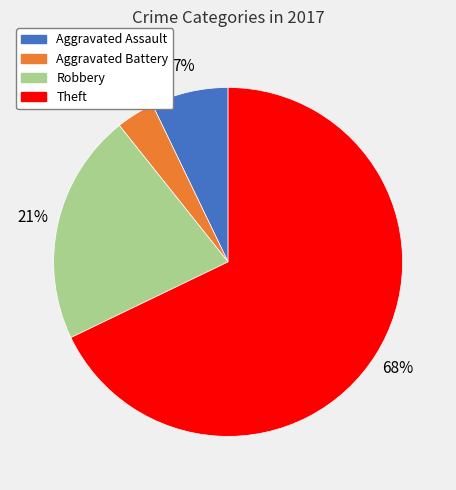

Is Theft the majority of the pie?

Yes